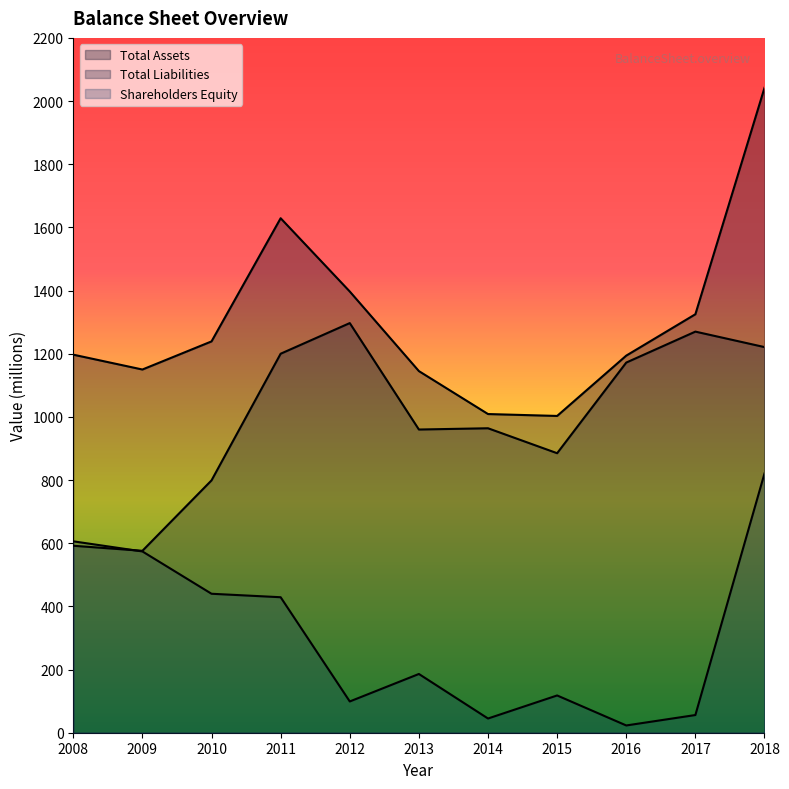

Where is the first local minimum for Total Liabilities?

2009